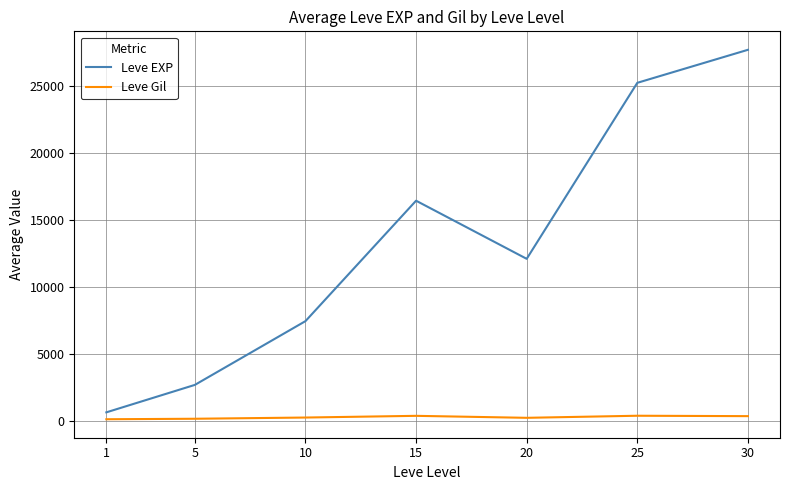

At 1, list the series in order from largest to smallest.

Leve EXP, Leve Gil